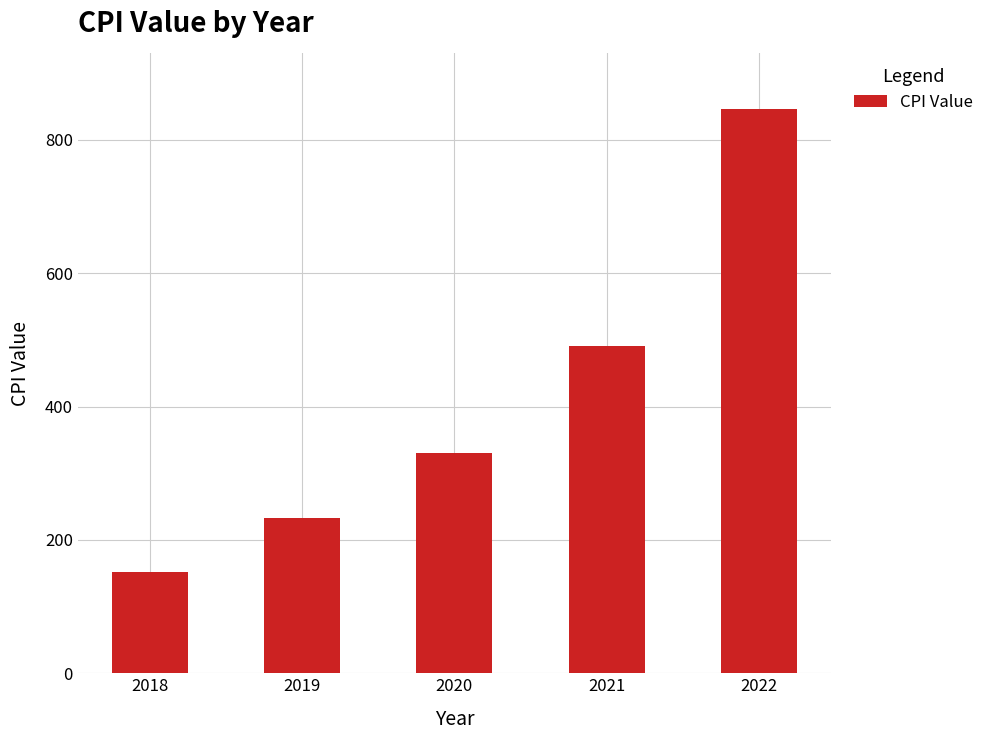

True or false: the data shows 330.5 at 2020.

True